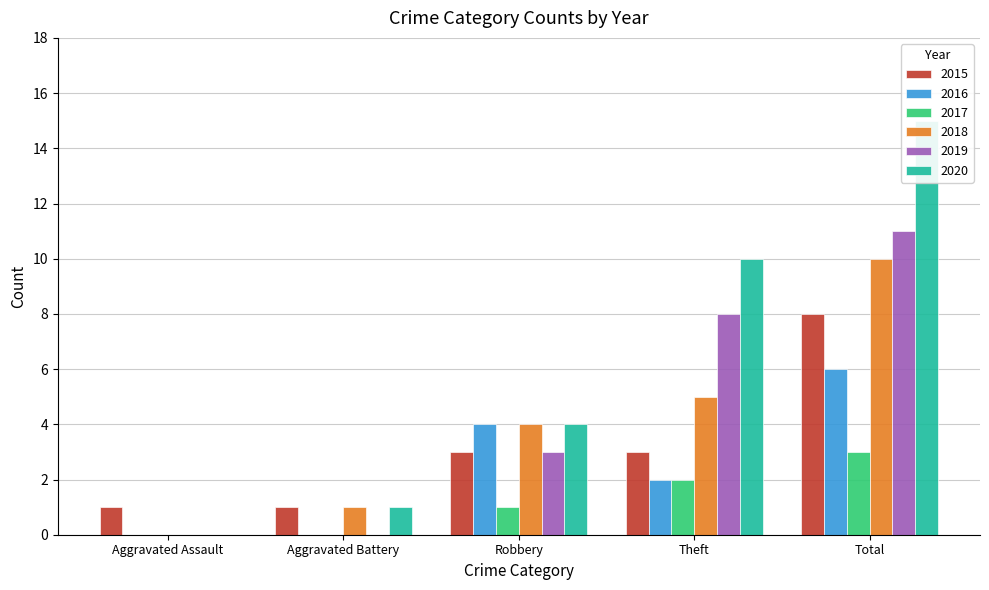

What is the spread (max minus min) of values at Aggravated Battery?

1